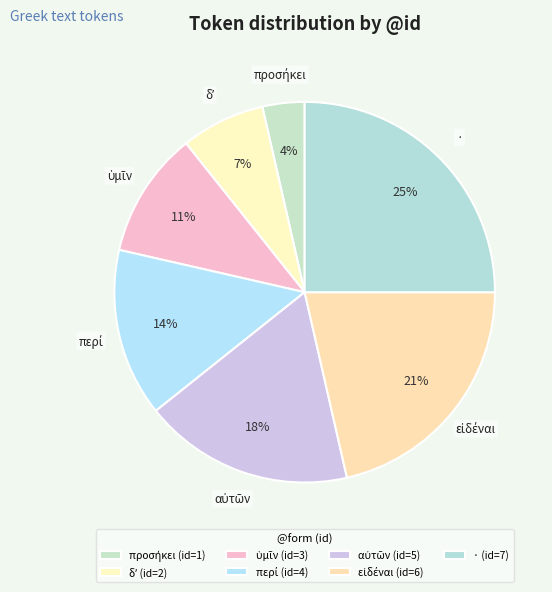

To the nearest percent, what is the difference between the largest and smallest slice percentages?

21%